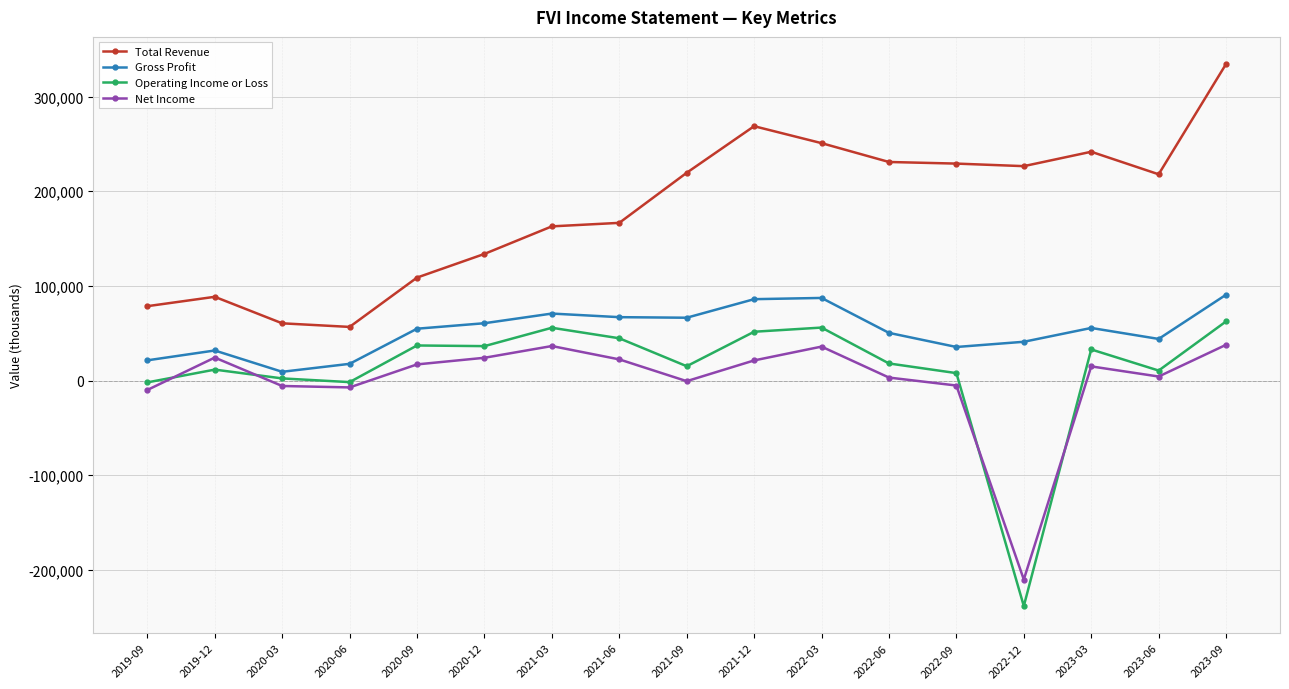

What is the difference between the highest and lowest values at 2021-09?

220100